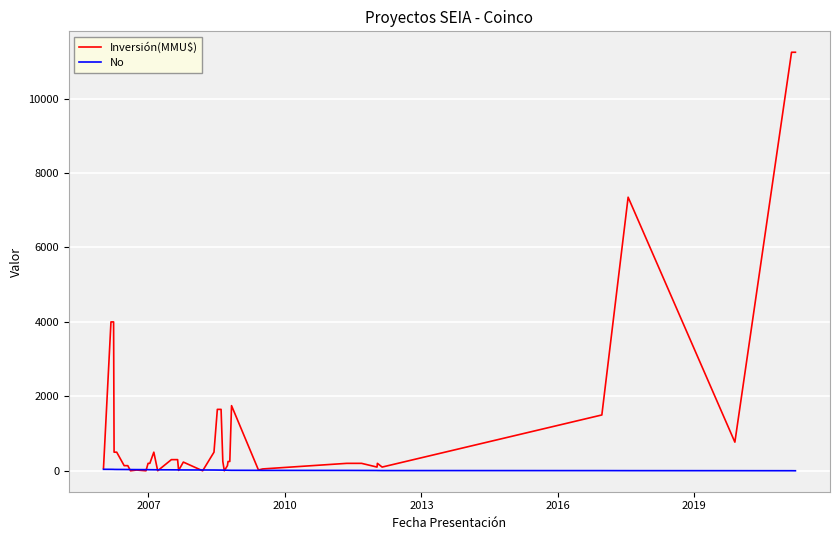

Which series has the largest total across all categories?

Inversión(MMU$)